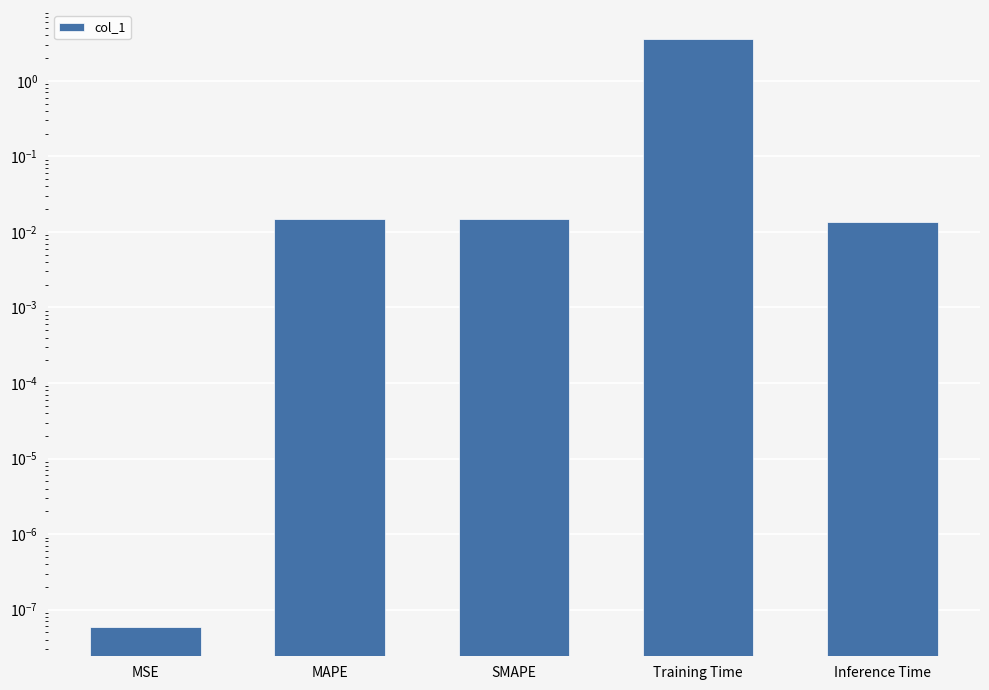

Is it true that the value at MAPE is 0.0?

False